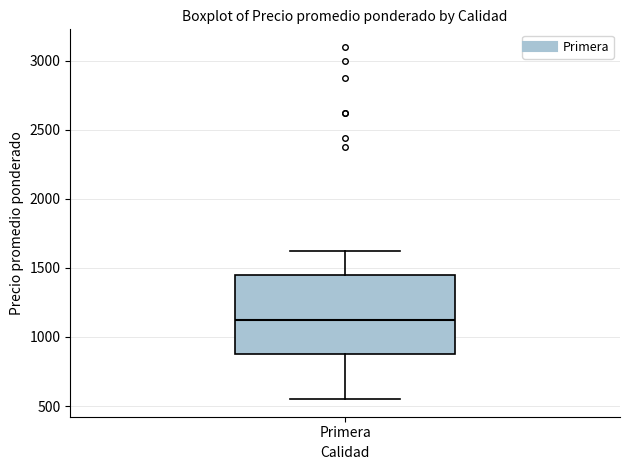

Read this box plot against the y-axis: the position of the median line, the range covered by the box, and the ends of both whiskers. The values are not printed on the chart, so give them approximately, as read against the axis.

median 1150, box 900 to 1450, whiskers 550 to 1650